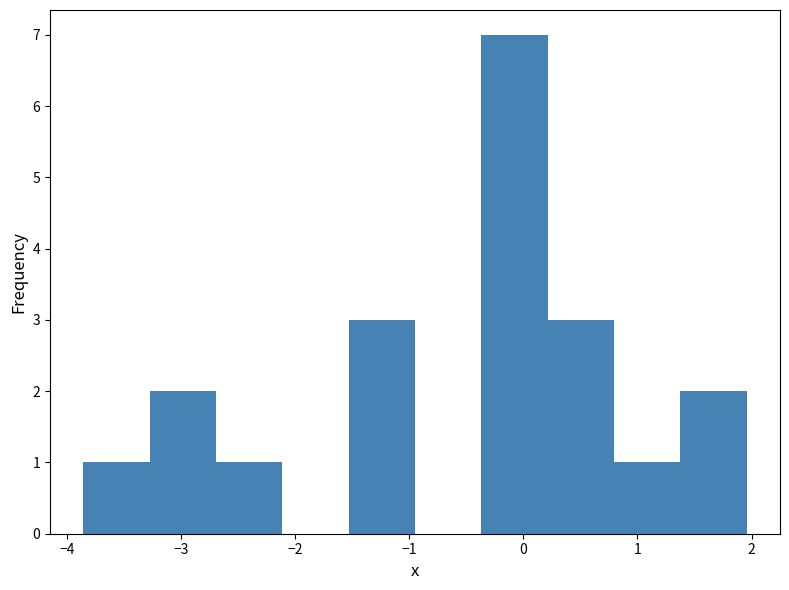

Which range on the x-axis has the tallest bar?

-0.4 to 0.2